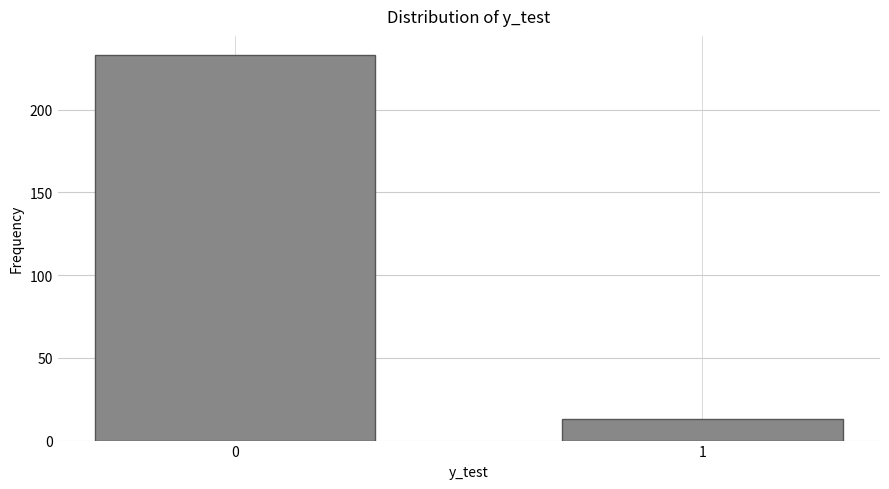

Reading left to right, what are all the values shown in this chart?

0=233	1=13